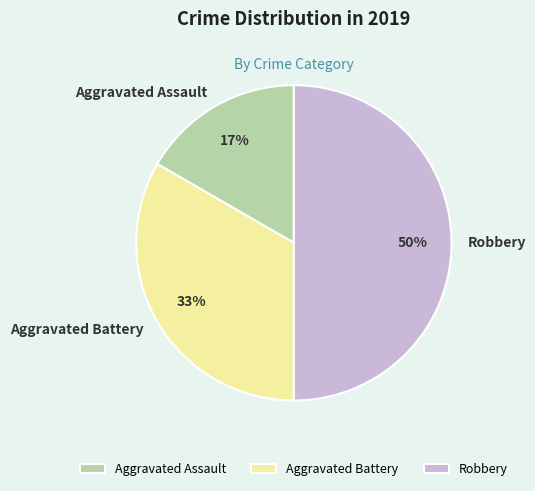

Is the sum of Robbery and Aggravated Assault greater than half?

Yes